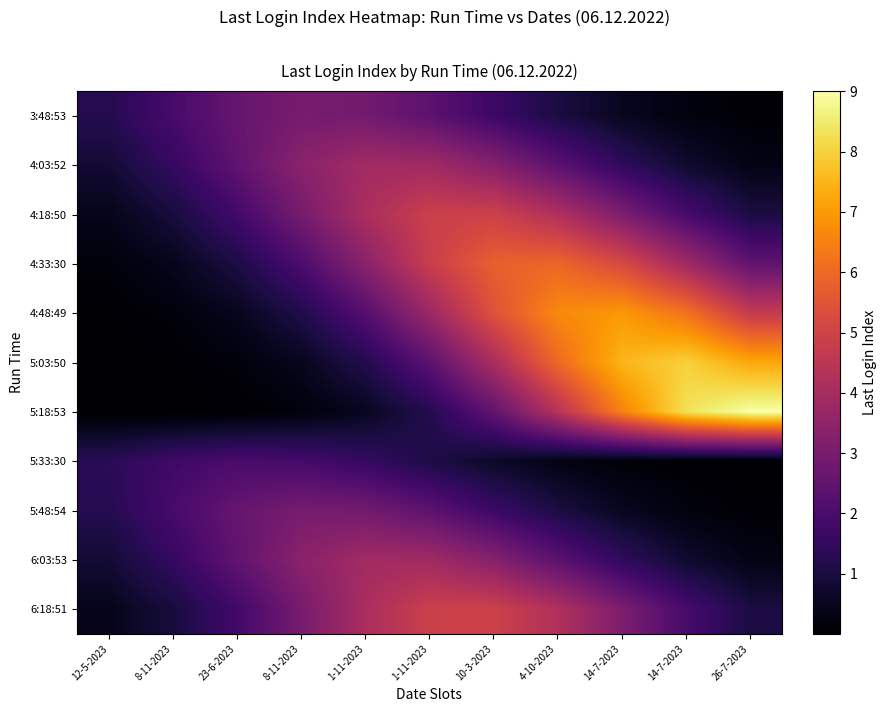

Reading left to right, extract all data points from this chart.

3:48:53: 12-5-2023=1.2	8-11-2023=1.9	23-6-2023=2.6	8-11-2023=3.0	1-11-2023=2.9	1-11-2023=2.4	10-3-2023=1.7	4-10-2023=1.0	14-7-2023=0.5	14-7-2023=0.2	26-7-2023=0.1
4:03:52: 12-5-2023=0.8	8-11-2023=1.5	23-6-2023=2.5	8-11-2023=3.4	1-11-2023=3.9	1-11-2023=3.9	10-3-2023=3.3	4-10-2023=2.4	14-7-2023=1.5	14-7-2023=0.8	26-7-2023=0.3
4:18:50: 12-5-2023=0.4	8-11-2023=1.0	23-6-2023=1.8	8-11-2023=3.0	1-11-2023=4.1	1-11-2023=4.9	10-3-2023=4.9	4-10-2023=4.2	14-7-2023=3.1	14-7-2023=1.9	26-7-2023=1.0
4:33:30: 12-5-2023=0.2	8-11-2023=0.5	23-6-2023=1.1	8-11-2023=2.0	1-11-2023=3.4	1-11-2023=4.8	10-3-2023=5.8	4-10-2023=5.9	14-7-2023=5.2	14-7-2023=3.9	26-7-2023=2.5
4:48:49: 12-5-2023=0.1	8-11-2023=0.2	23-6-2023=0.5	8-11-2023=1.1	1-11-2023=2.2	1-11-2023=3.8	10-3-2023=5.4	4-10-2023=6.7	14-7-2023=7.0	14-7-2023=6.2	26-7-2023=4.7
5:03:50: 12-5-2023=0.0	8-11-2023=0.1	23-6-2023=0.2	8-11-2023=0.5	1-11-2023=1.2	1-11-2023=2.4	10-3-2023=4.1	4-10-2023=6.0	14-7-2023=7.5	14-7-2023=8.0	26-7-2023=7.2
5:18:53: 12-5-2023=0.0	8-11-2023=0.0	23-6-2023=0.1	8-11-2023=0.2	1-11-2023=0.5	1-11-2023=1.2	10-3-2023=2.5	4-10-2023=4.4	14-7-2023=6.5	14-7-2023=8.3	26-7-2023=9.0
5:33:30: 12-5-2023=1.3	8-11-2023=1.8	23-6-2023=2.0	8-11-2023=1.9	1-11-2023=1.6	1-11-2023=1.1	10-3-2023=0.6	4-10-2023=0.3	14-7-2023=0.1	14-7-2023=0.1	26-7-2023=0.0
5:48:54: 12-5-2023=1.2	8-11-2023=1.9	23-6-2023=2.6	8-11-2023=3.0	1-11-2023=2.9	1-11-2023=2.4	10-3-2023=1.7	4-10-2023=1.0	14-7-2023=0.5	14-7-2023=0.2	26-7-2023=0.1
6:03:53: 12-5-2023=0.8	8-11-2023=1.5	23-6-2023=2.5	8-11-2023=3.4	1-11-2023=3.9	1-11-2023=3.9	10-3-2023=3.3	4-10-2023=2.4	14-7-2023=1.5	14-7-2023=0.8	26-7-2023=0.3
6:18:51: 12-5-2023=0.4	8-11-2023=1.0	23-6-2023=1.8	8-11-2023=3.0	1-11-2023=4.1	1-11-2023=4.9	10-3-2023=4.9	4-10-2023=4.2	14-7-2023=3.1	14-7-2023=1.9	26-7-2023=1.0